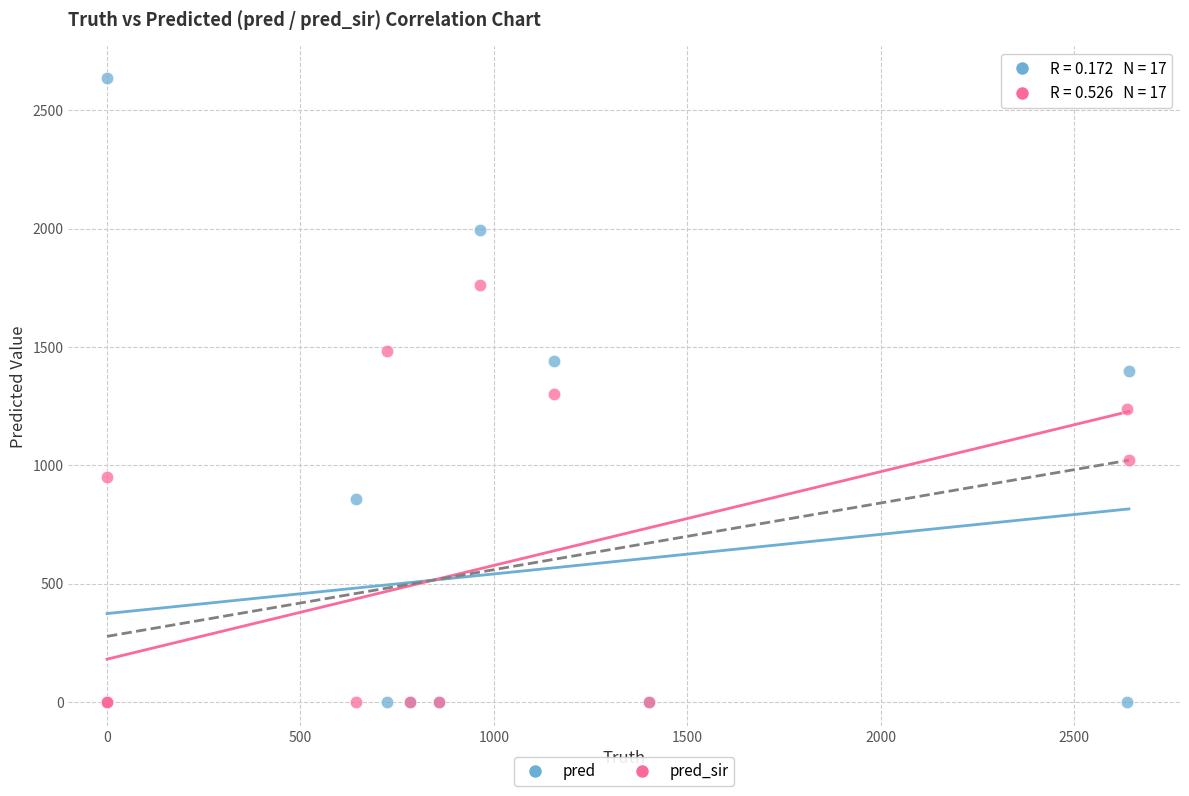

What are all the series names shown in the legend?

pred, pred_sir